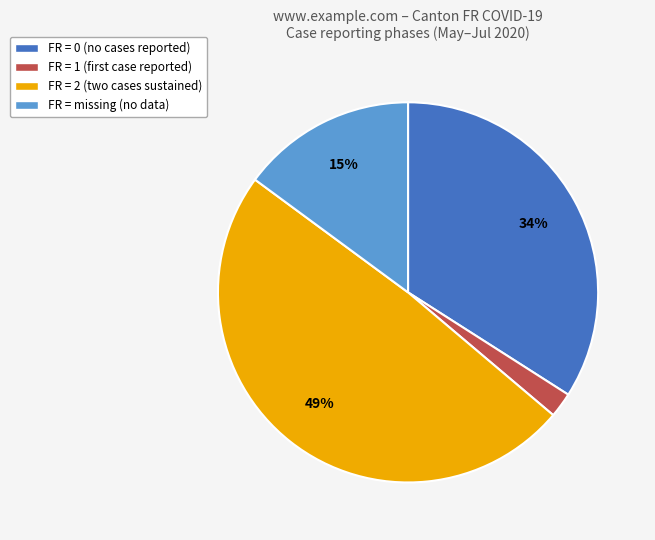

Approximately how many times larger is the value at FR = 2 (two cases sustained) compared to FR = 0 (no cases reported)?

1.4